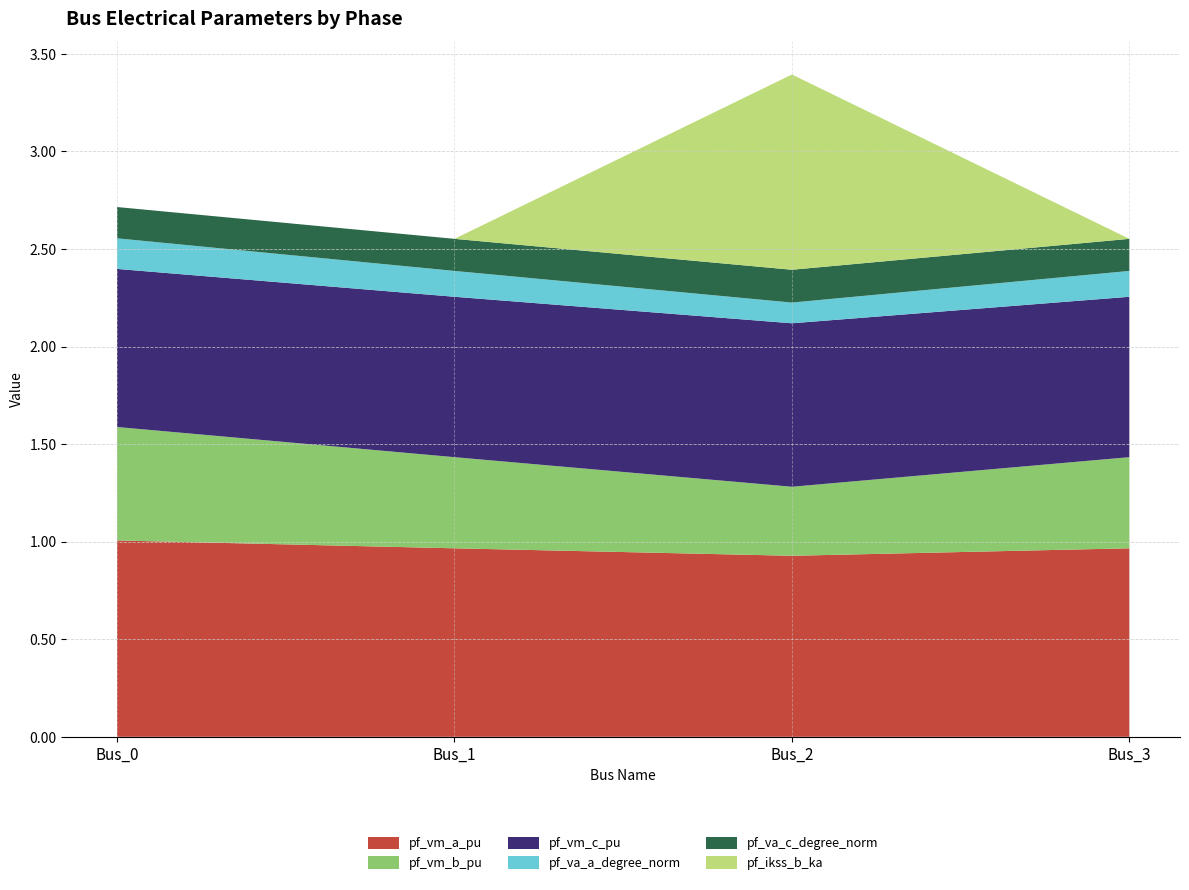

Reading left to right, extract all data points from this chart.

pf_vm_a_pu: 1.0	1.0	0.9	1.0
pf_vm_b_pu: 0.6	0.5	0.4	0.5
pf_vm_c_pu: 0.8	0.8	0.8	0.8
pf_va_a_degree_norm: 0.2	0.1	0.1	0.1
pf_va_c_degree_norm: 0.2	0.2	0.2	0.2
pf_ikss_b_ka: 0.0	0.0	1.0	0.0